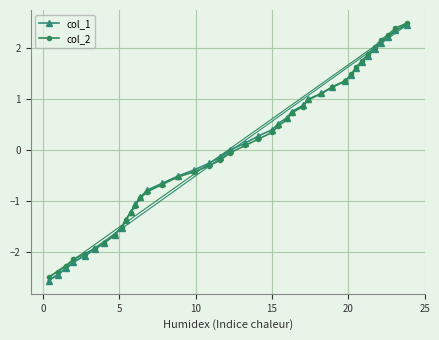

What is the value of the col_2 point at the 29th from the left?

1.1